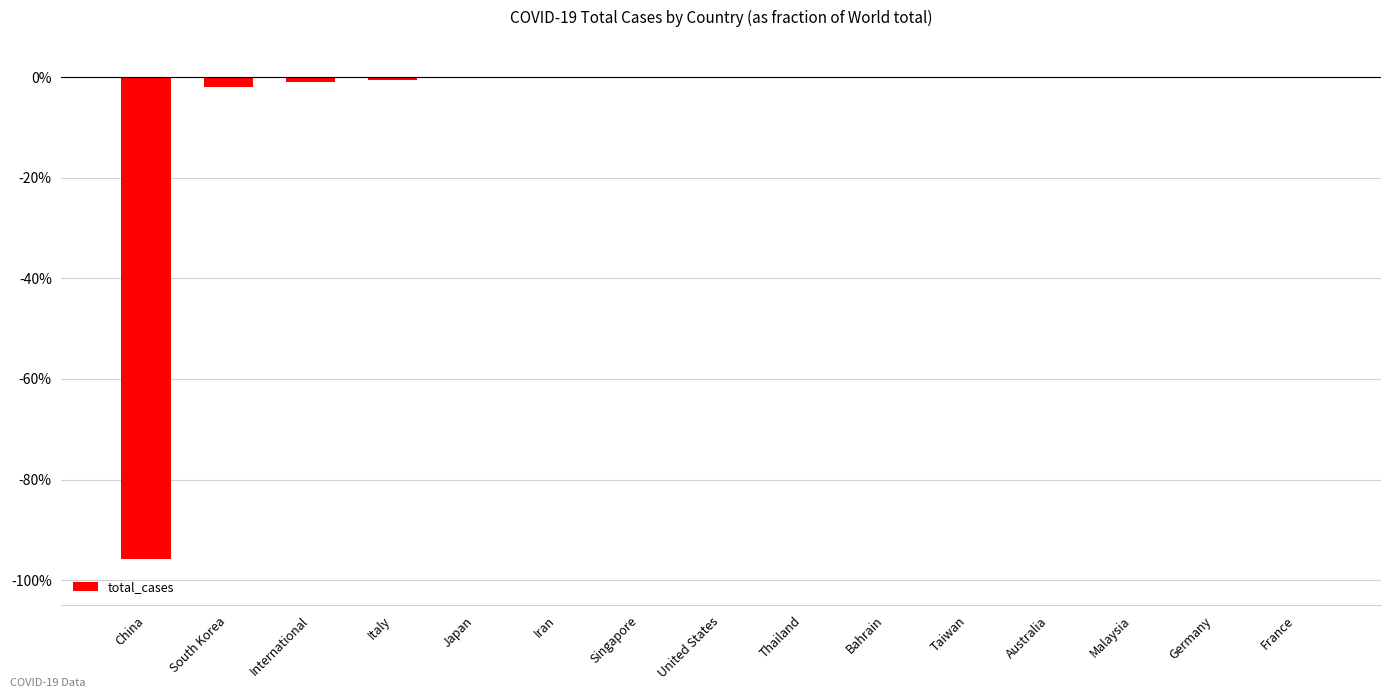

What position from the right is Iran?

10